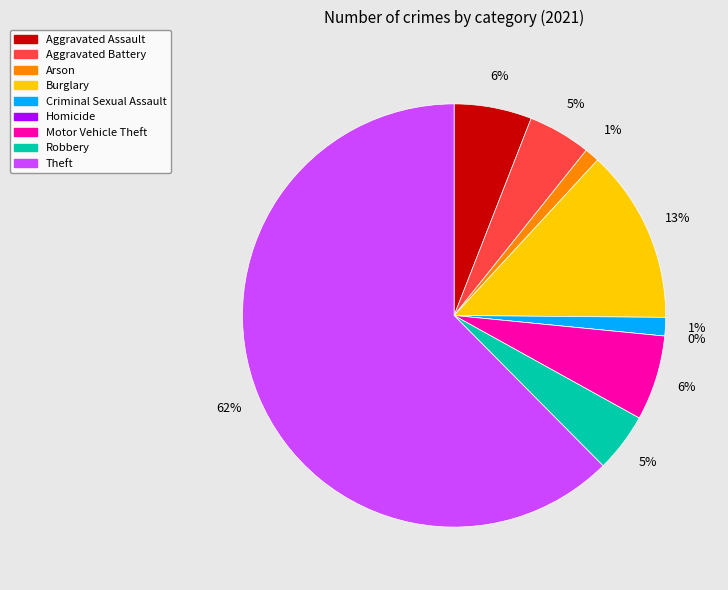

Between Theft and Robbery, which is larger?

Theft